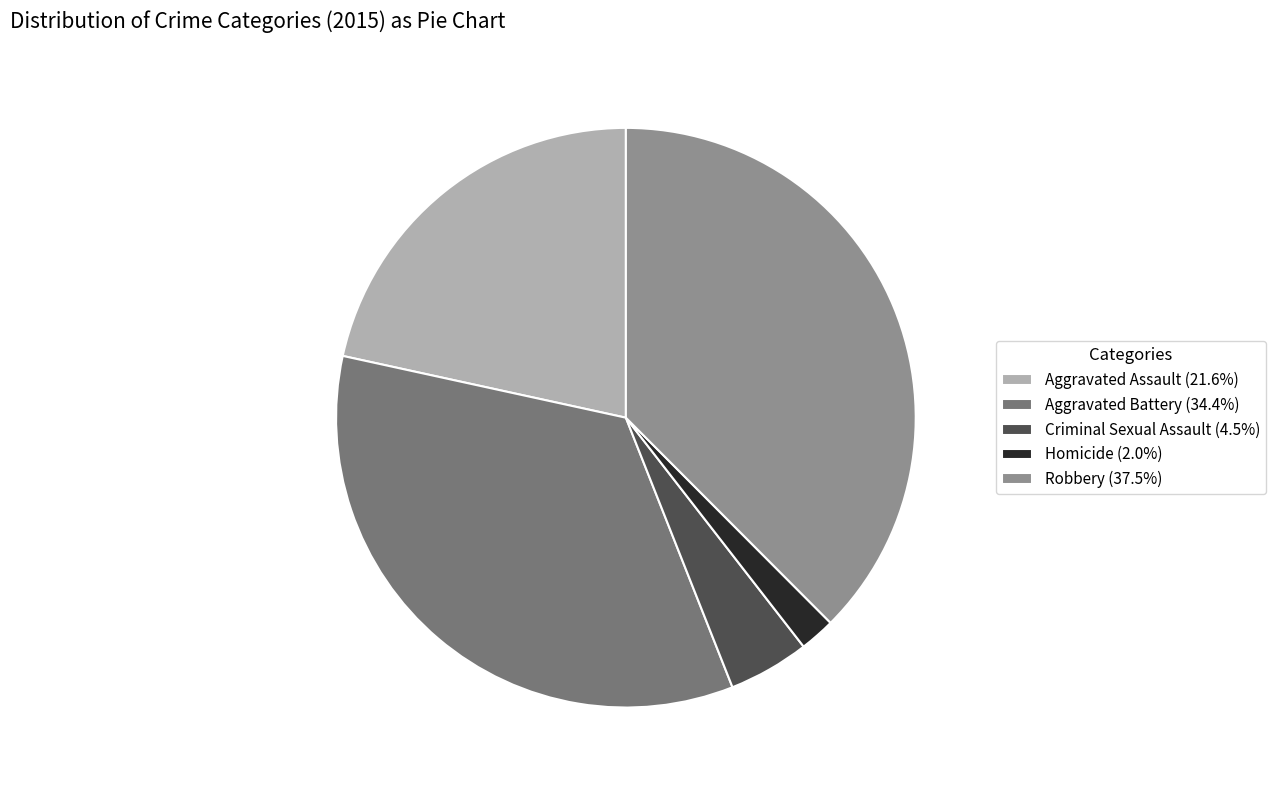

Does Aggravated Assault represent more than half of the total?

No